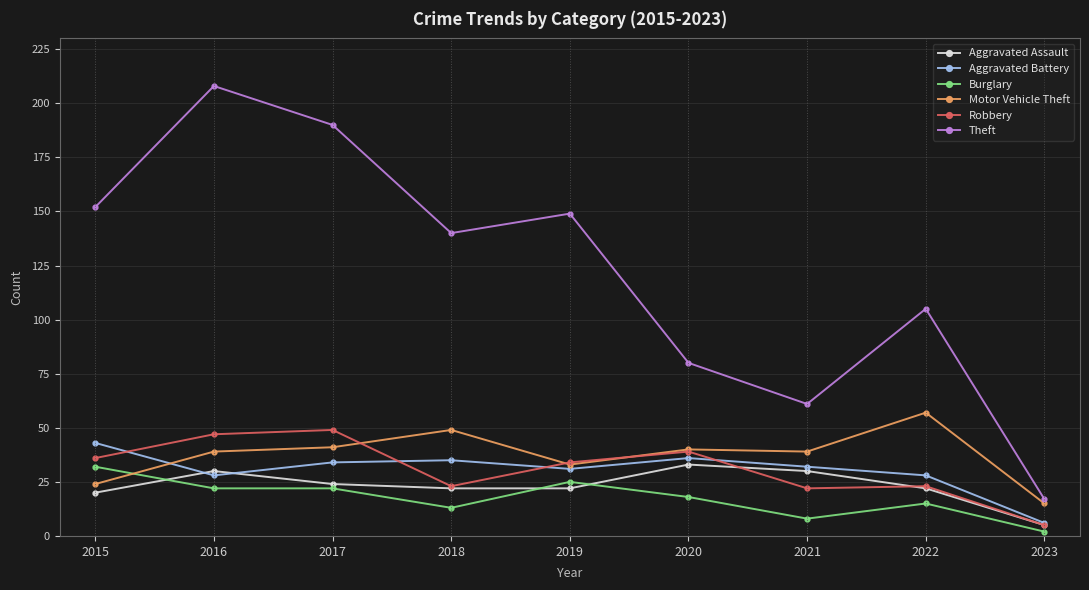

What is the total value across all series at 2020?

246